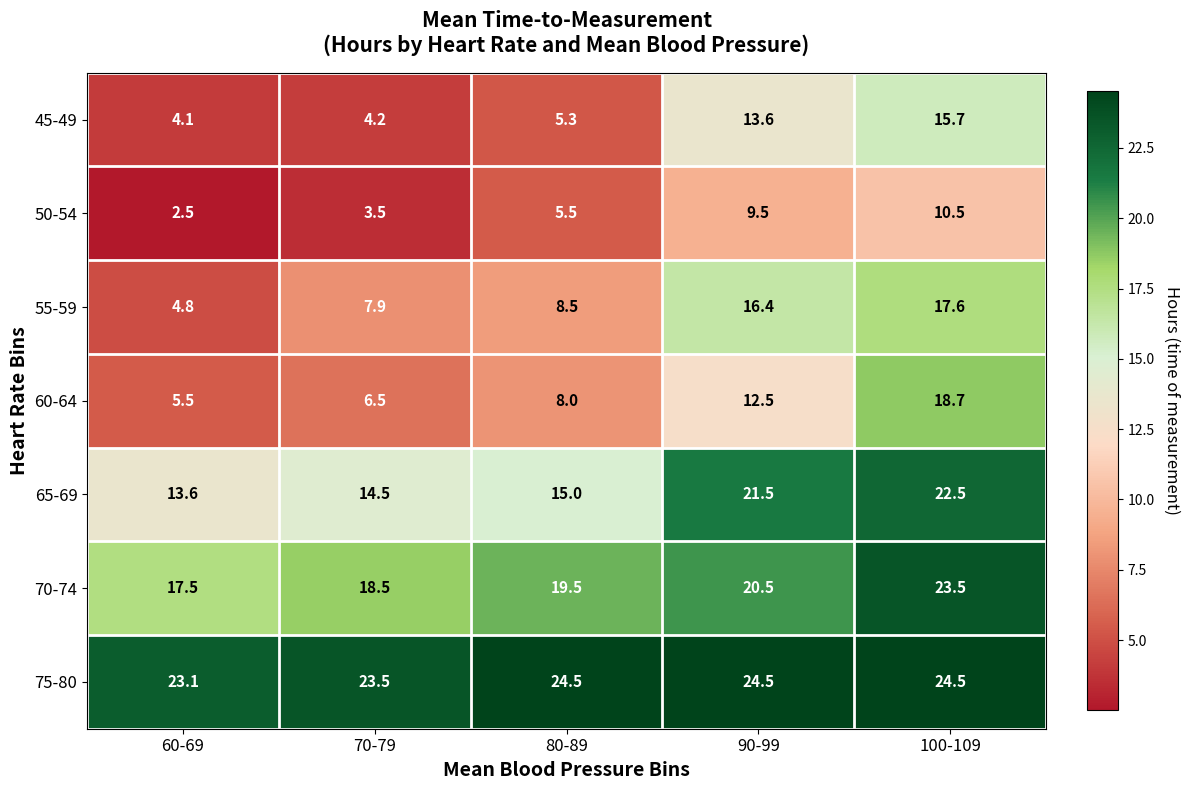

Is it true that 60-64 equals 9.3 at 70-79?

False